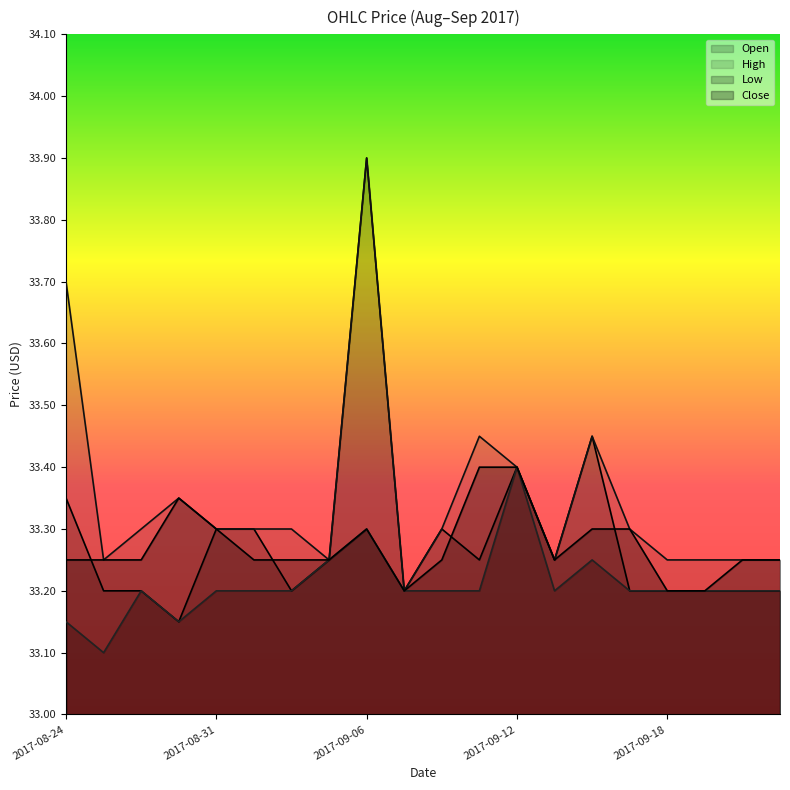

True or false: High and Low intersect in this chart.

False